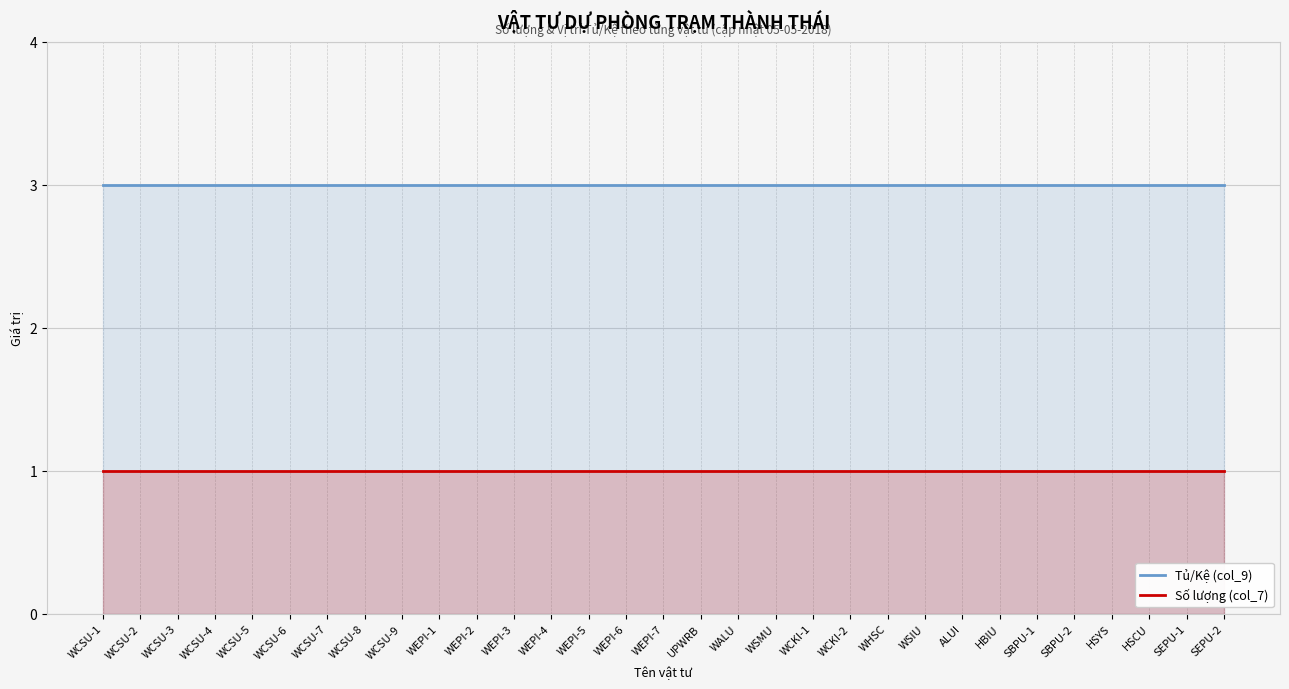

What is the total value across all series at WCKI-1?

4